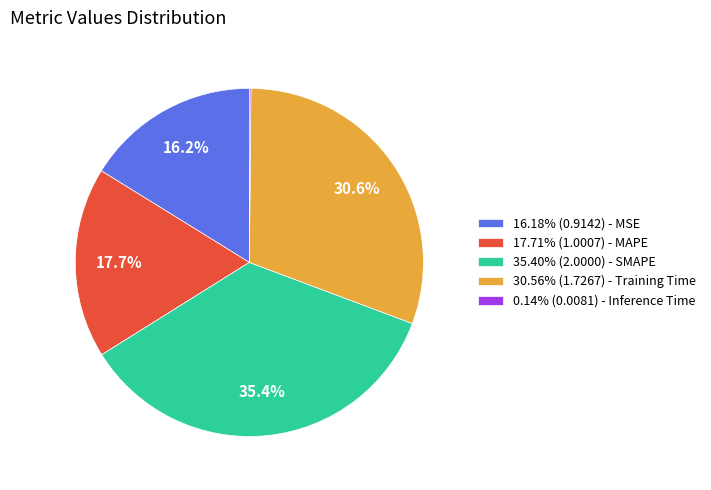

Approximately how many times larger is the value at 30.56% (1.7267) - Training Time compared to 17.71% (1.0007) - MAPE?

1.7